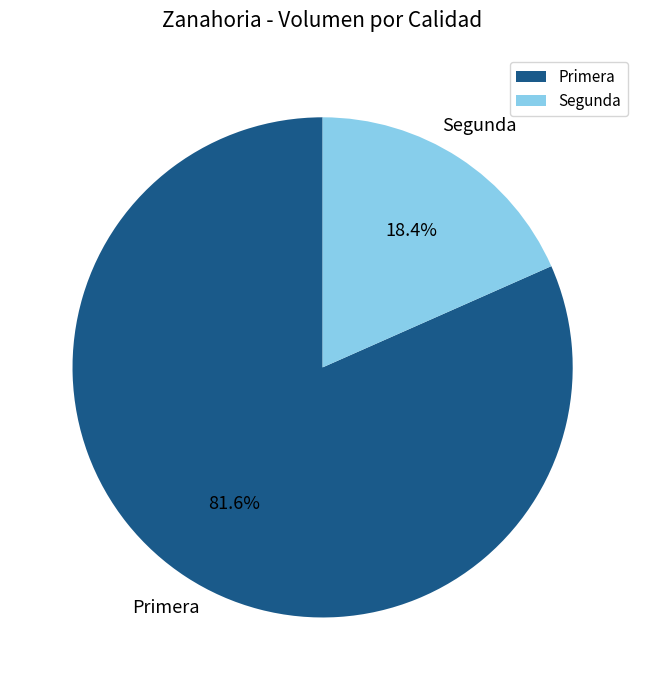

Does any single category account for the majority?

Yes